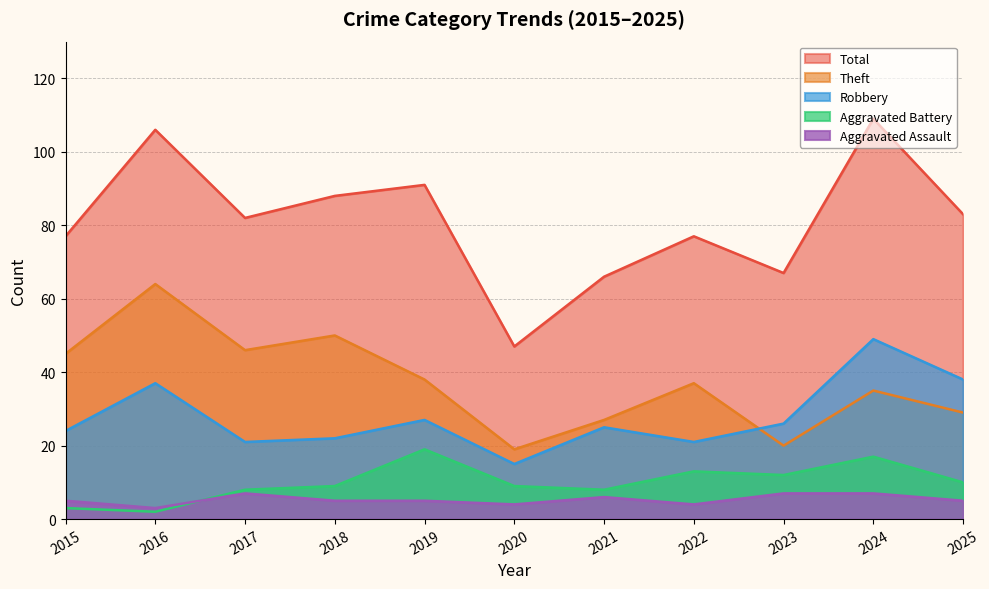

True or false: Aggravated Assault and Robbery cross at least once.

False